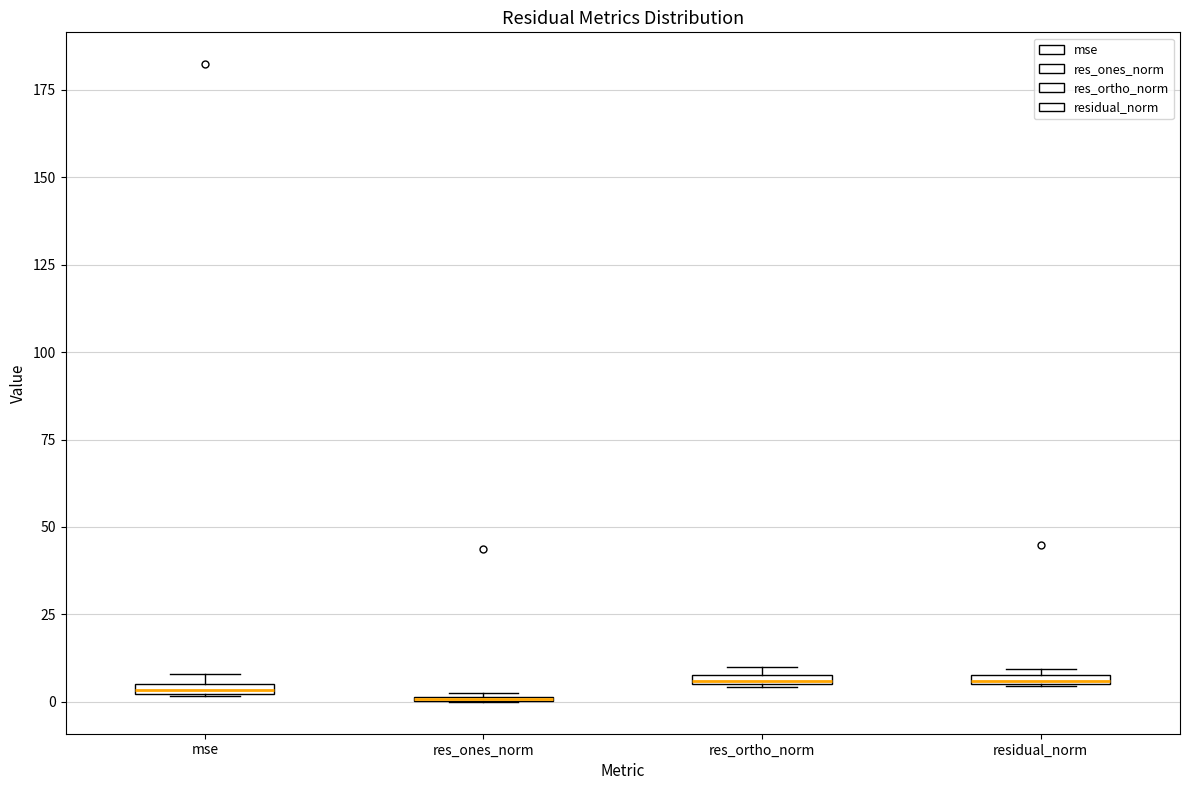

Where is the upper edge of the box for res_ortho_norm on the y-axis? The values are not printed on the chart, so give them approximately, as read against the axis.

10